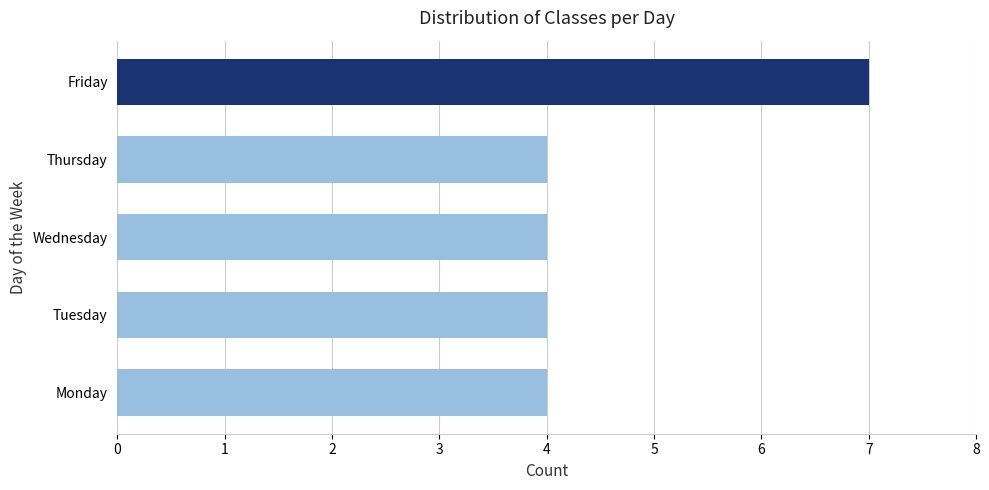

How many distinct data groups are displayed?

1